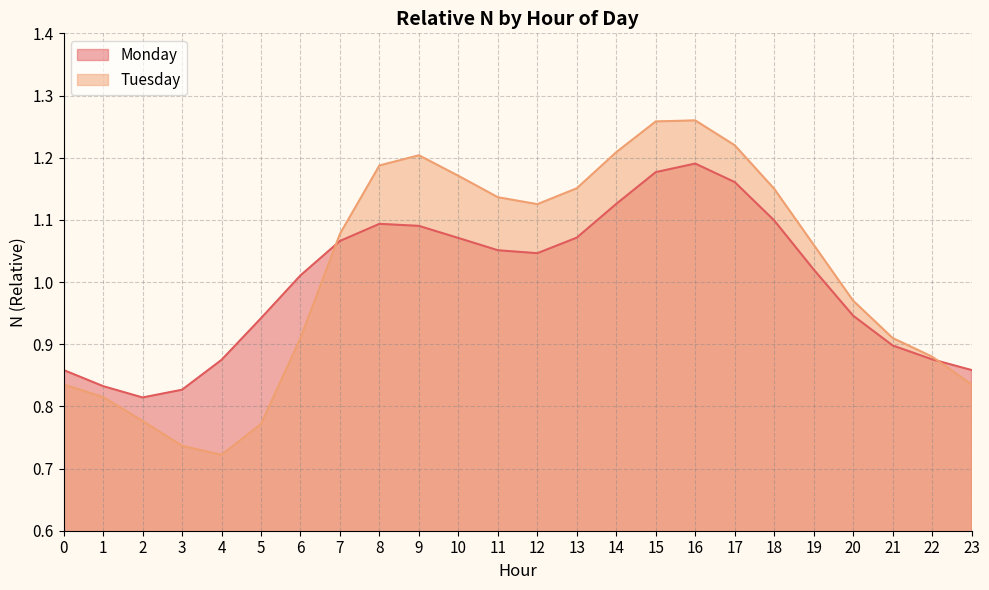

How many distinct data groups are displayed?

2